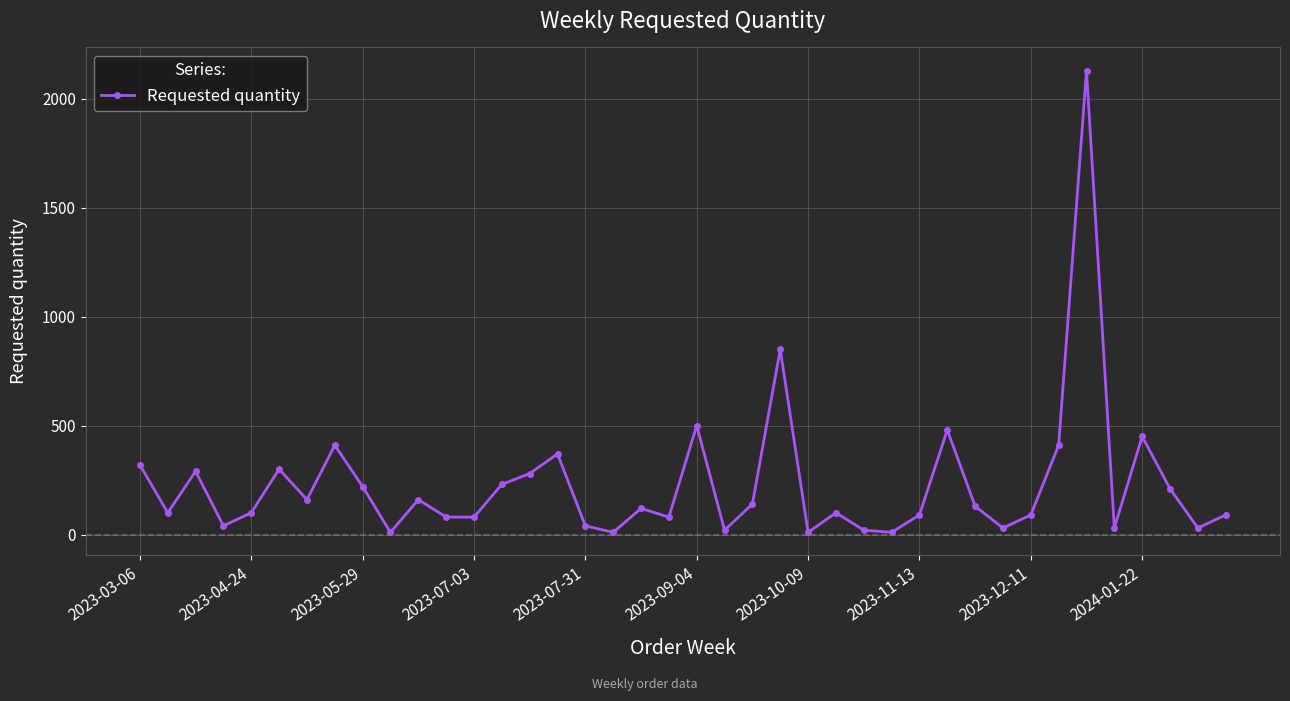

True or false: the data has more than 2 interior local peaks.

True